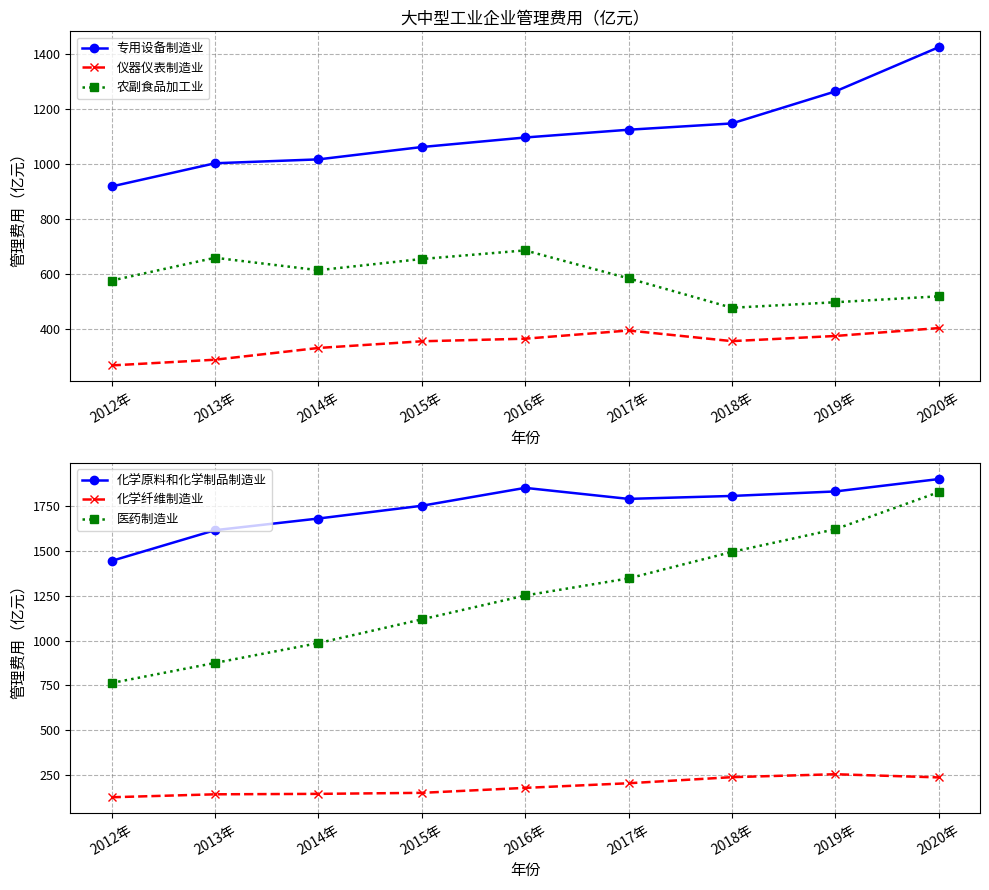

True or false: 化学纤维制造业 and 医药制造业 cross at least once.

False